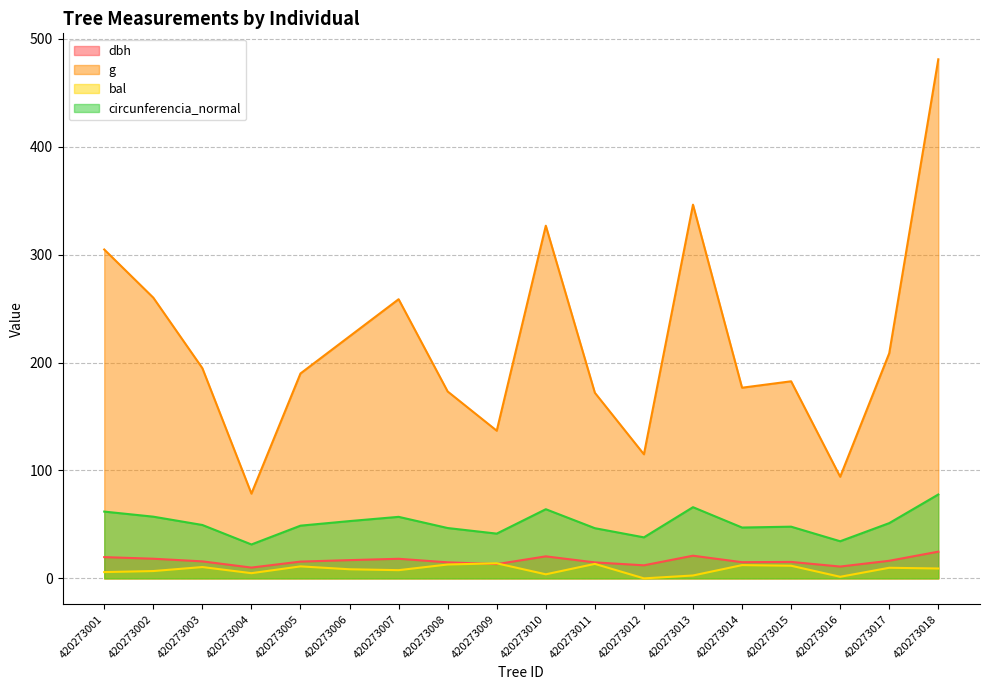

Does the chart have visible grid lines?

Yes